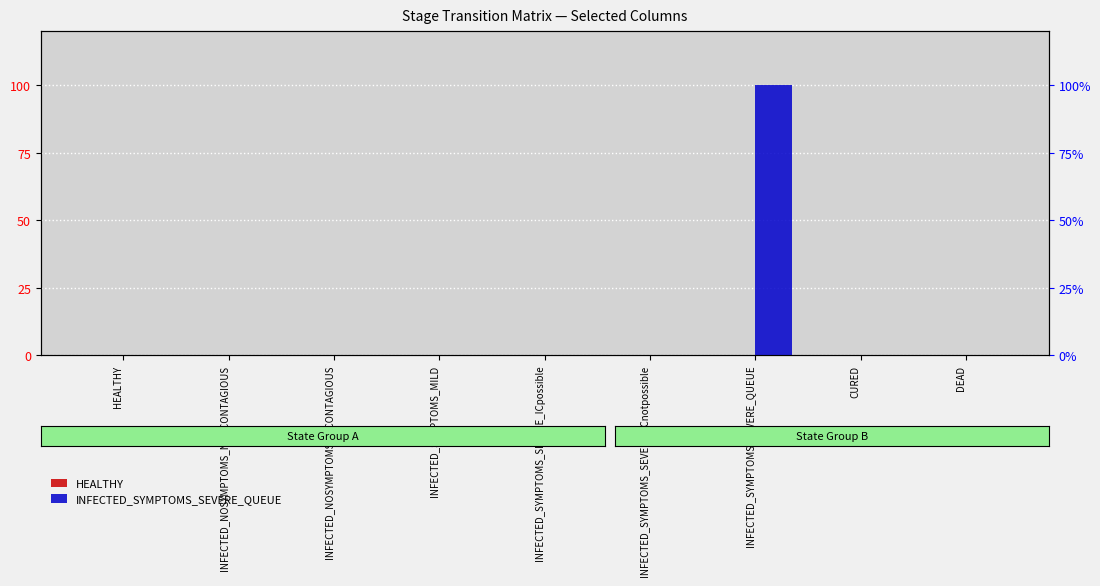

What is the difference between the highest and lowest values at INFECTED_SYMPTOMS_SEVERE_QUEUE?

1